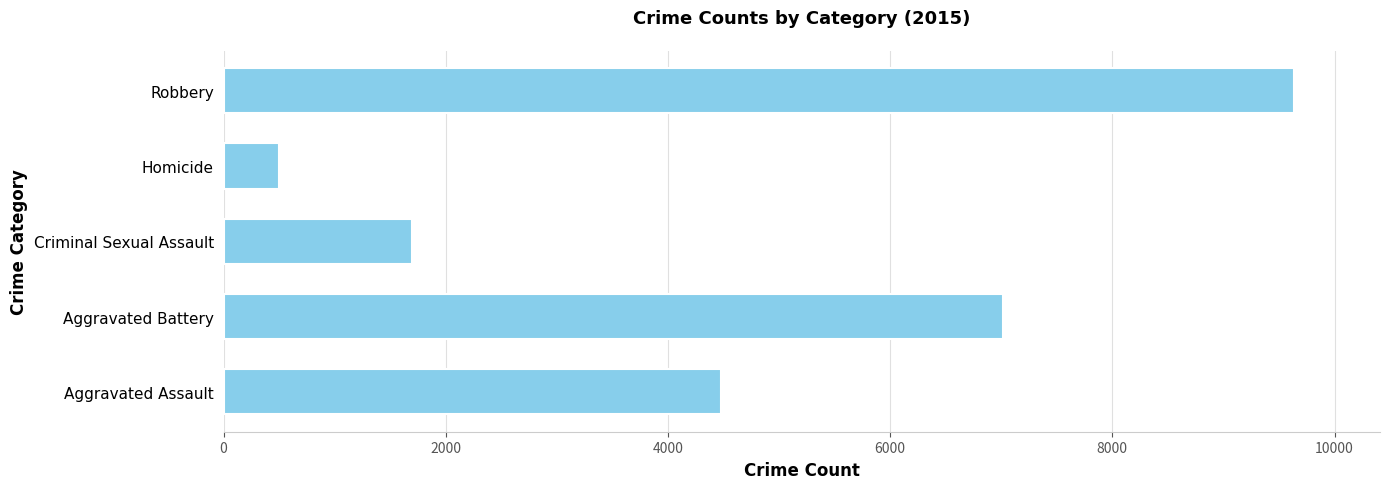

The value at Aggravated Battery is 7019. True or false?

True